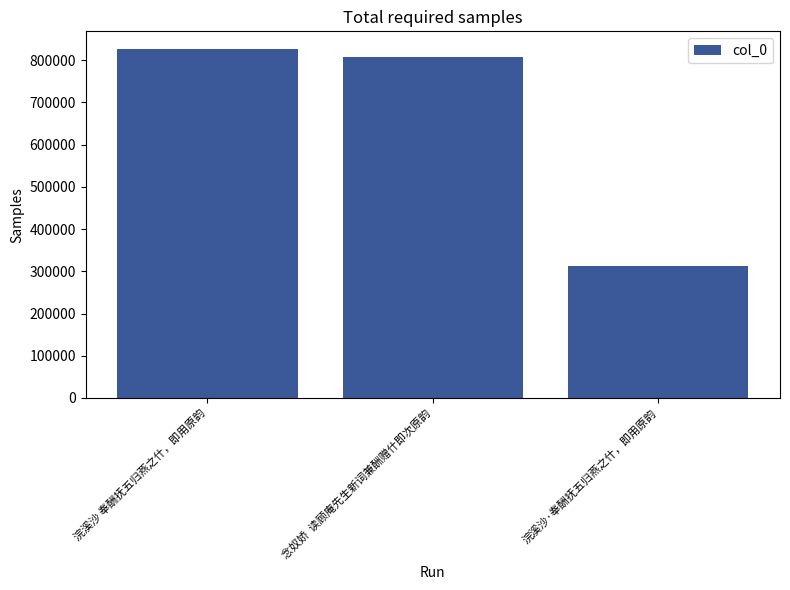

How many series are shown in this chart?

1